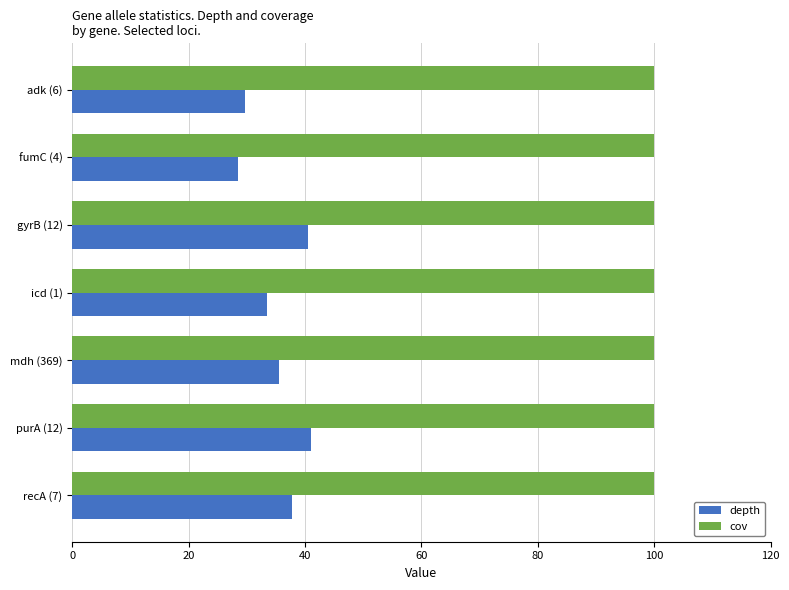

List the series in order of their peak value, highest first.

cov, depth